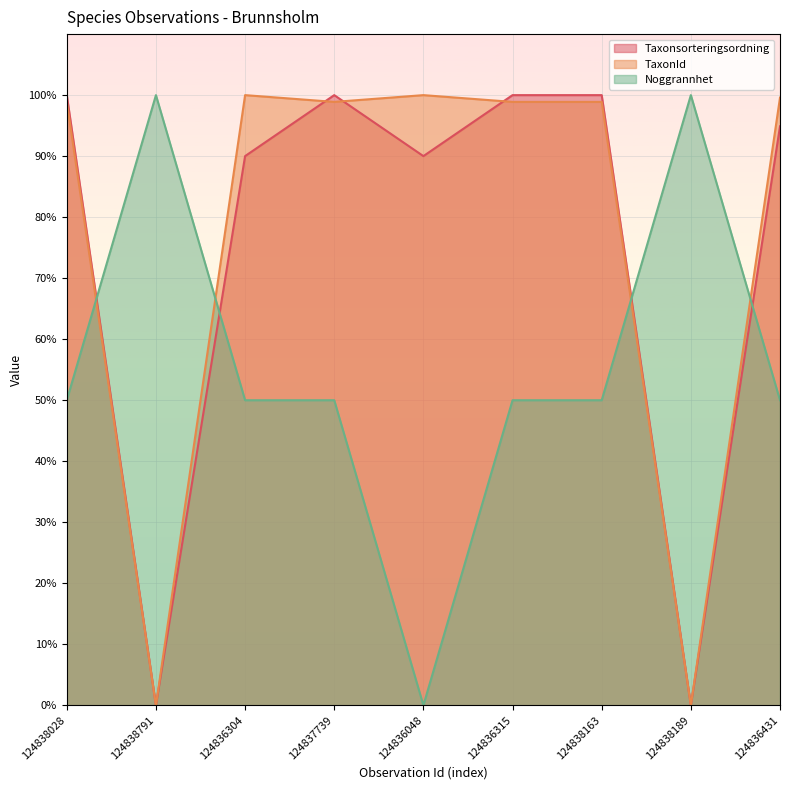

Reading left to right, list all the values displayed in this chart.

Taxonsorteringsordning: 100.0	0.0	90.0	100.0	90.0	100.0	100.0	0.0	94.9
TaxonId: 98.9	0.0	100.0	98.9	100.0	98.9	98.9	0.0	99.6
Noggrannhet: 50.0	100.0	50.0	50.0	0.0	50.0	50.0	100.0	50.0